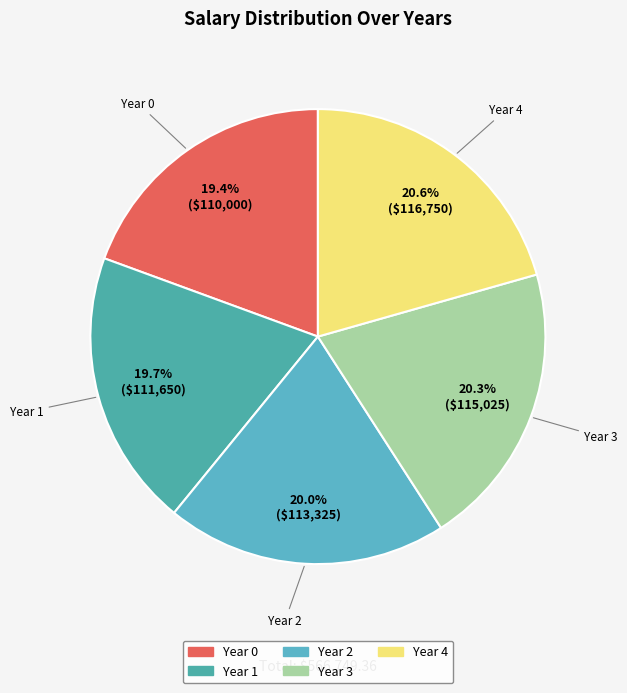

What percentage is the Year 1 slice, to the nearest percent?

20%